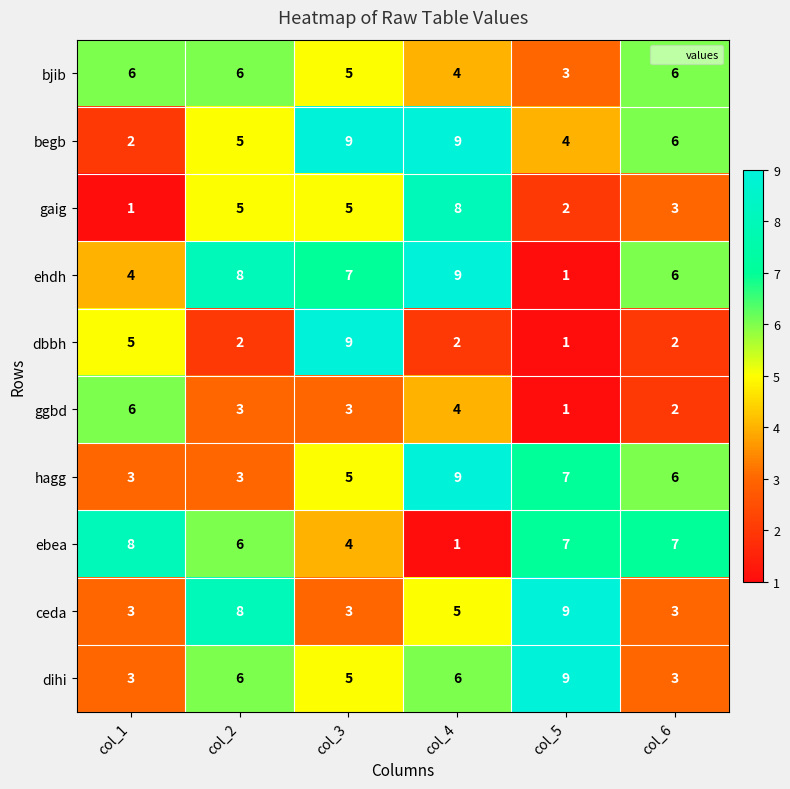

What is the spread (max minus min) of values at col_4?

8